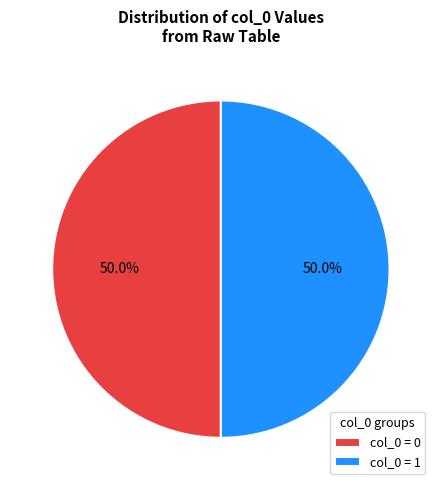

Approximately how many times larger is the value at col_0 = 1 compared to col_0 = 0?

1.0